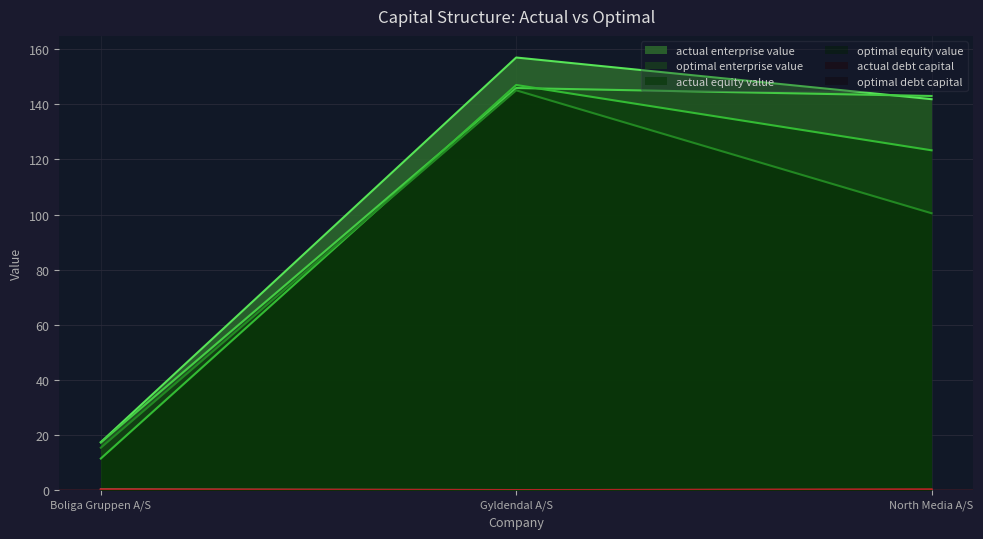

Does the chart have visible grid lines?

Yes